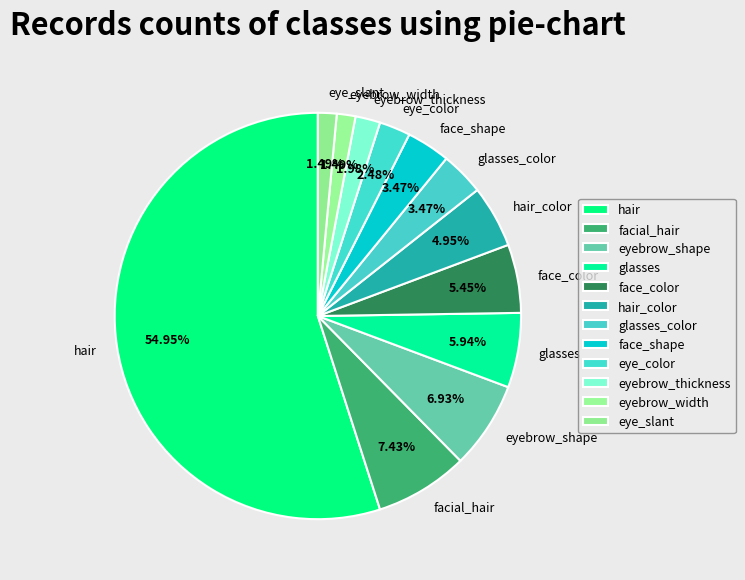

What is the largest slice in the pie chart?

hair